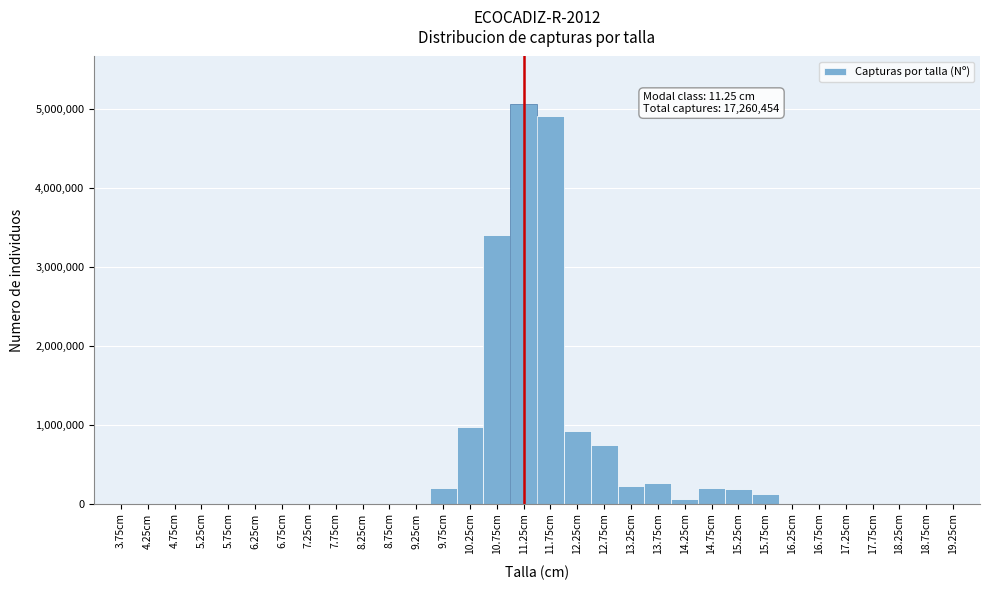

Over which range of the x-axis is the bar tallest?

11.0 to 11.5